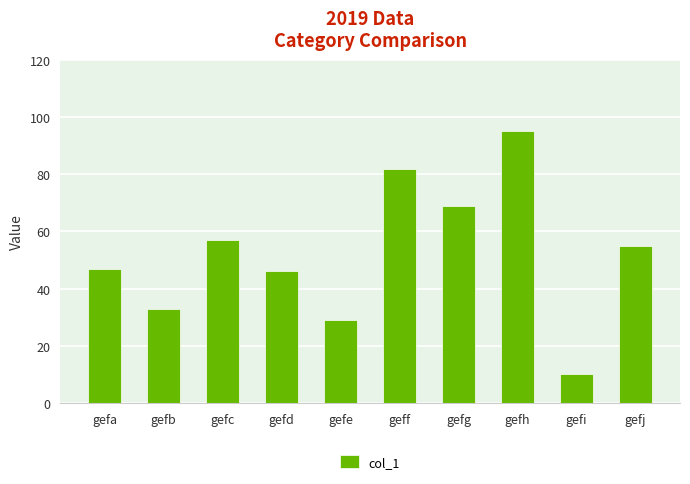

What is the minimum value shown in the chart?

10